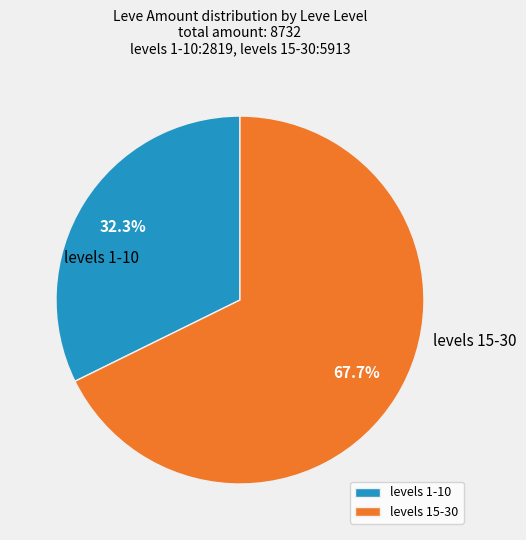

Is there a majority slice in this chart?

Yes